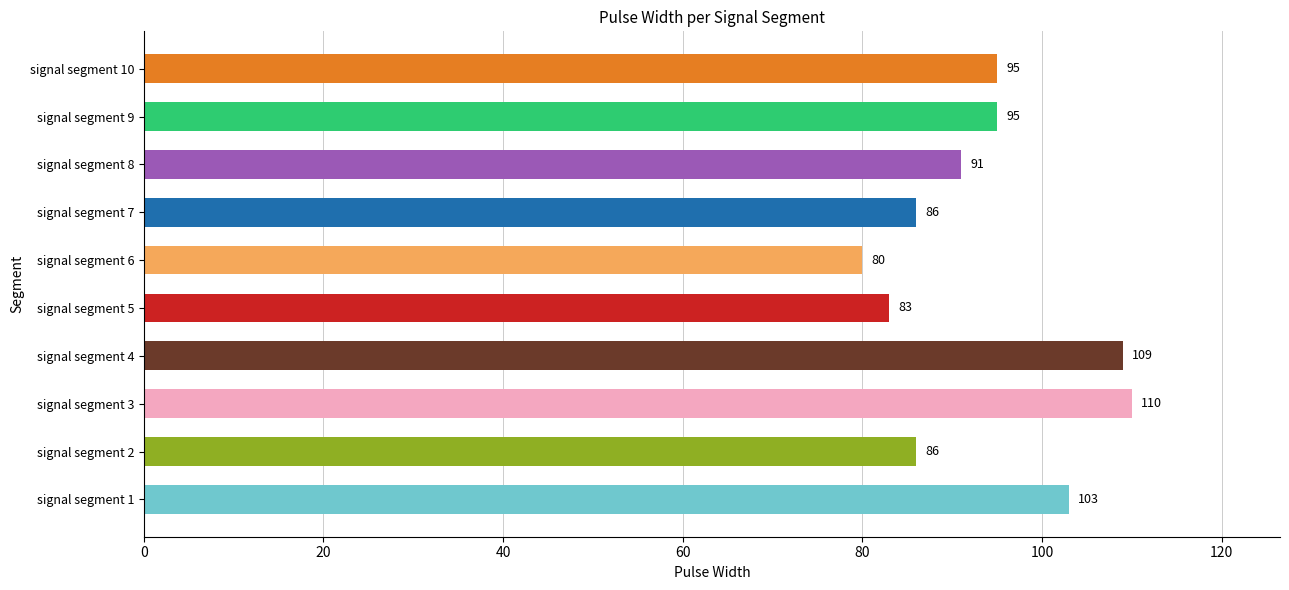

What is the minimum value shown in the chart?

80